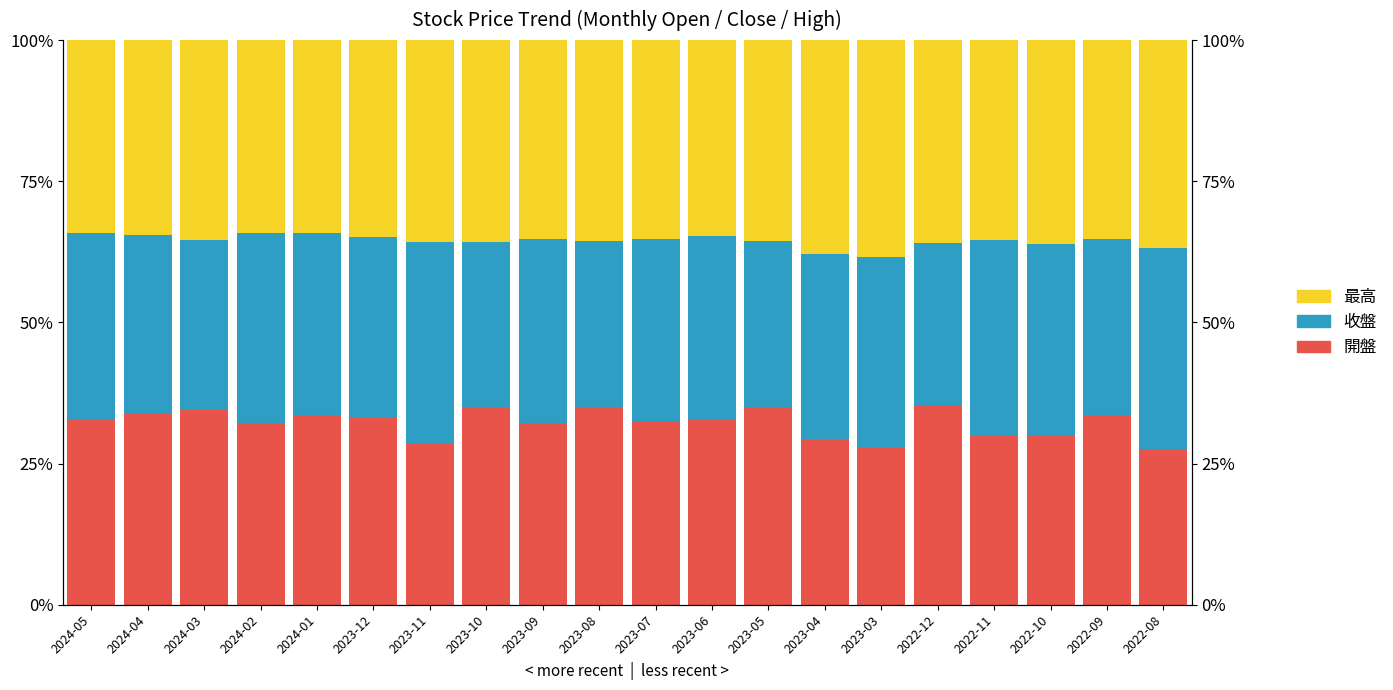

What is the greatest value displayed?

38.4